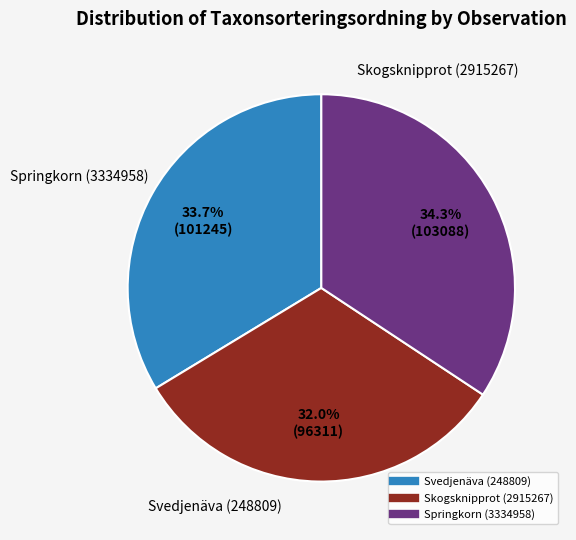

Between Skogsknipprot (2915267) and Springkorn (3334958), which is larger?

Springkorn (3334958)